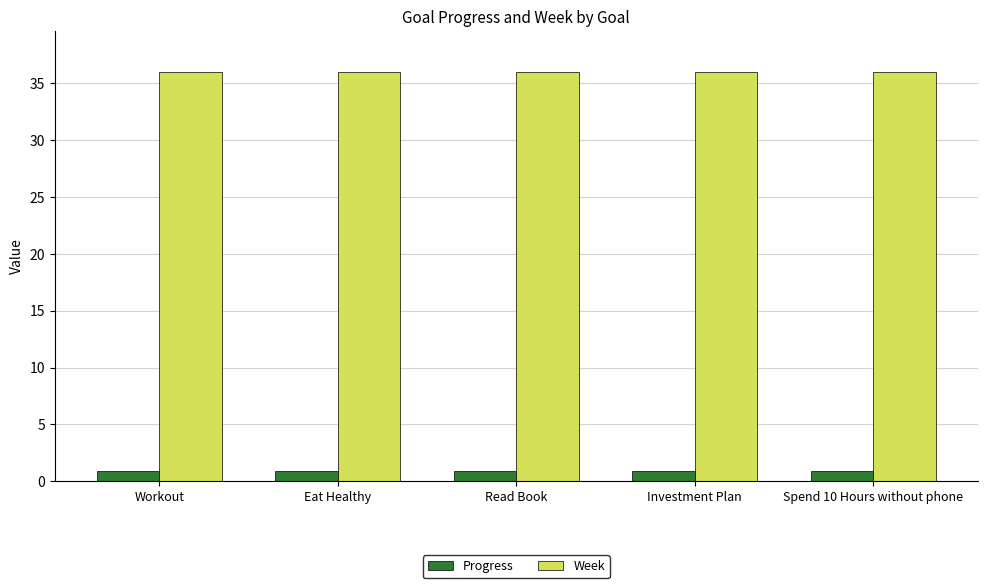

How many bars are there in each group?

2